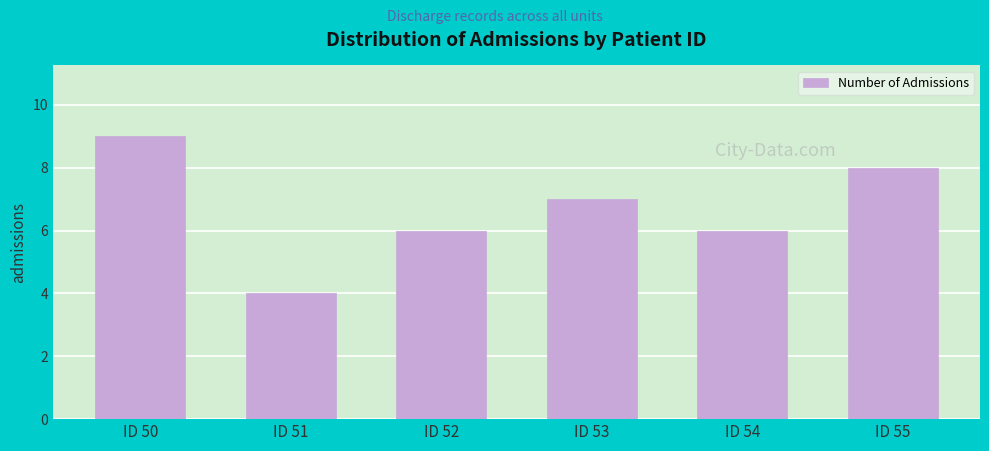

Reading right to left, list all the values displayed in this chart.

8	6	7	6	4	9